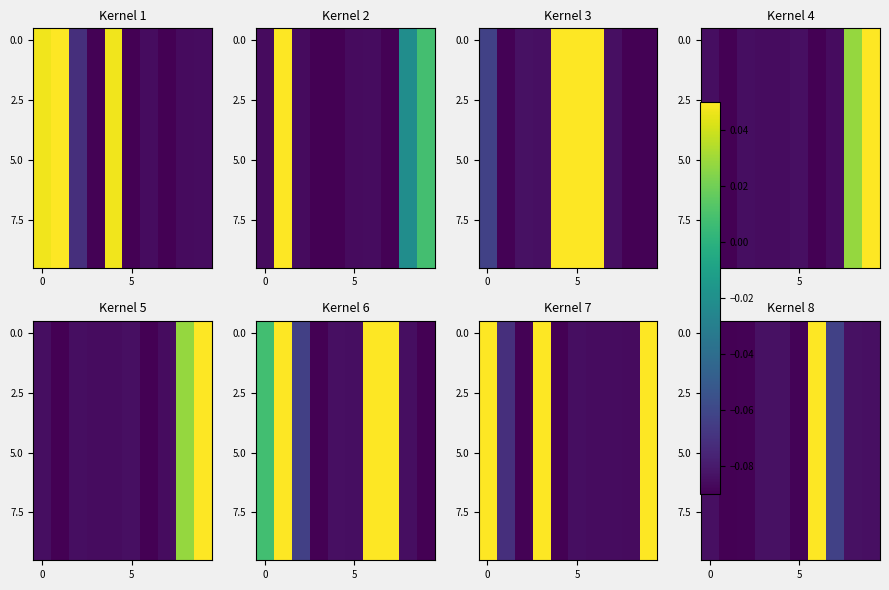

What is the difference between the maximum and minimum values in the 5.0 series?

0.1